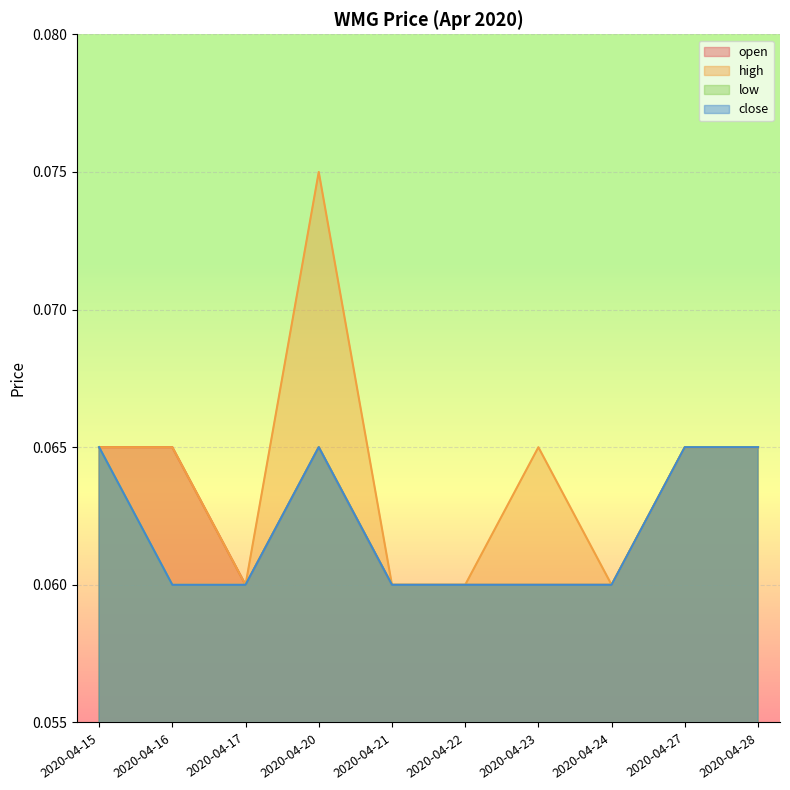

What is the value of the high point at the 5th from the left?

0.1